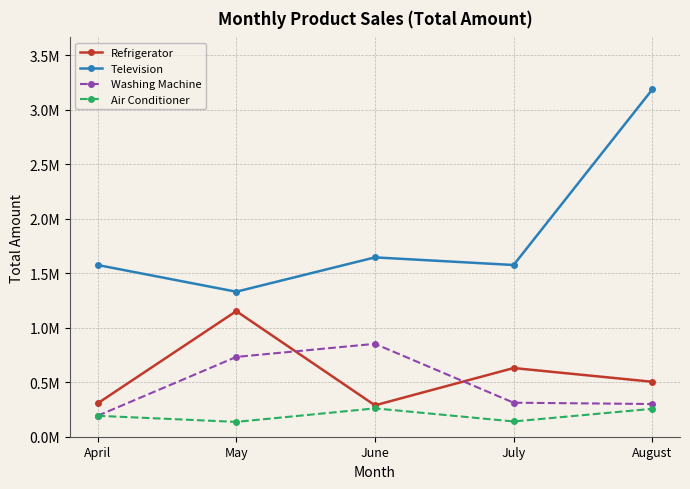

Does the chart have visible grid lines?

Yes